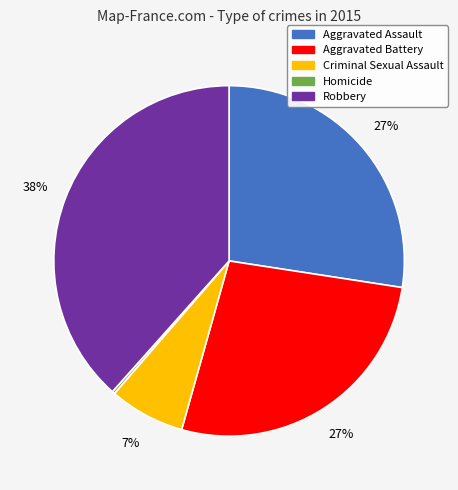

Which has a higher value, Aggravated Assault or Criminal Sexual Assault?

Aggravated Assault